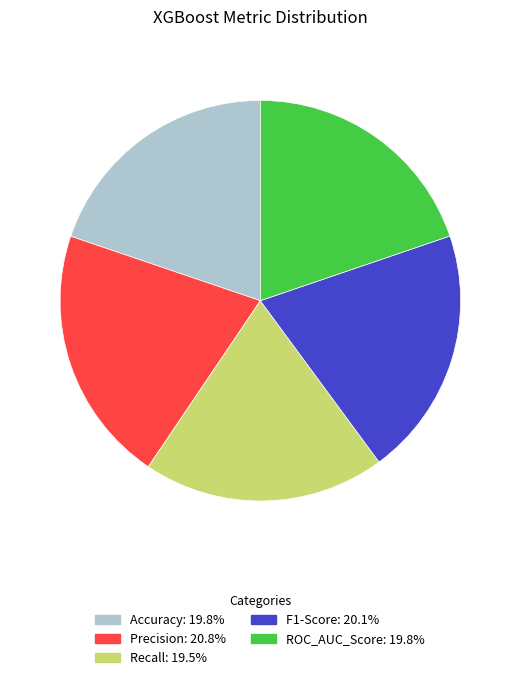

How many segments does this pie chart have?

5